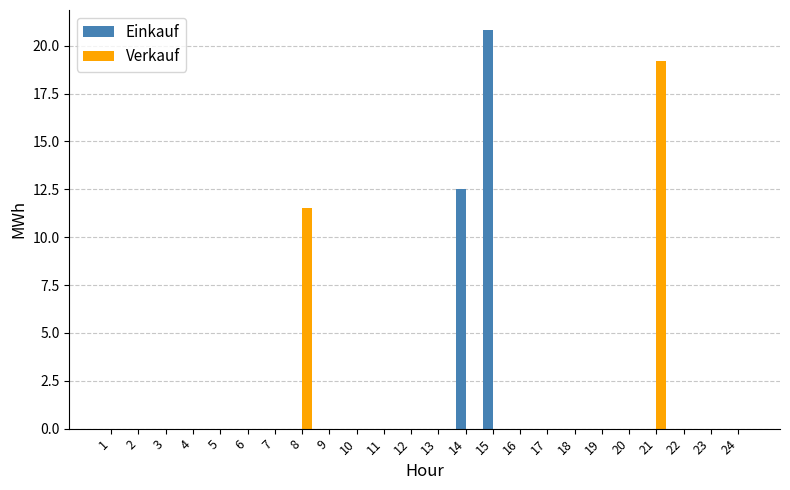

What is the greatest value displayed?

20.8